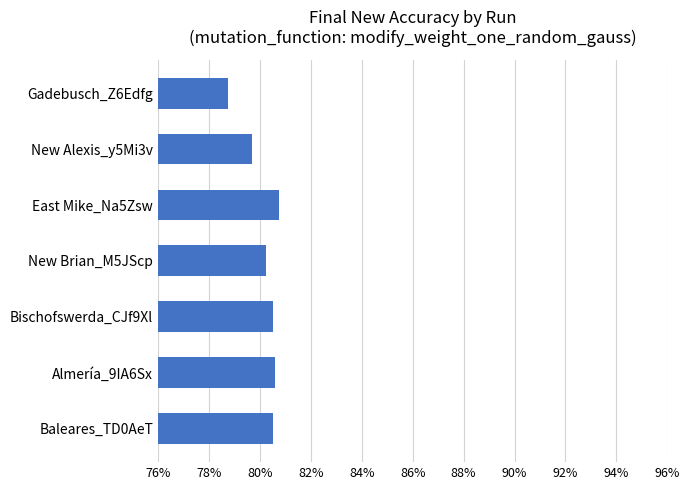

Does the chart contain any negative values?

No